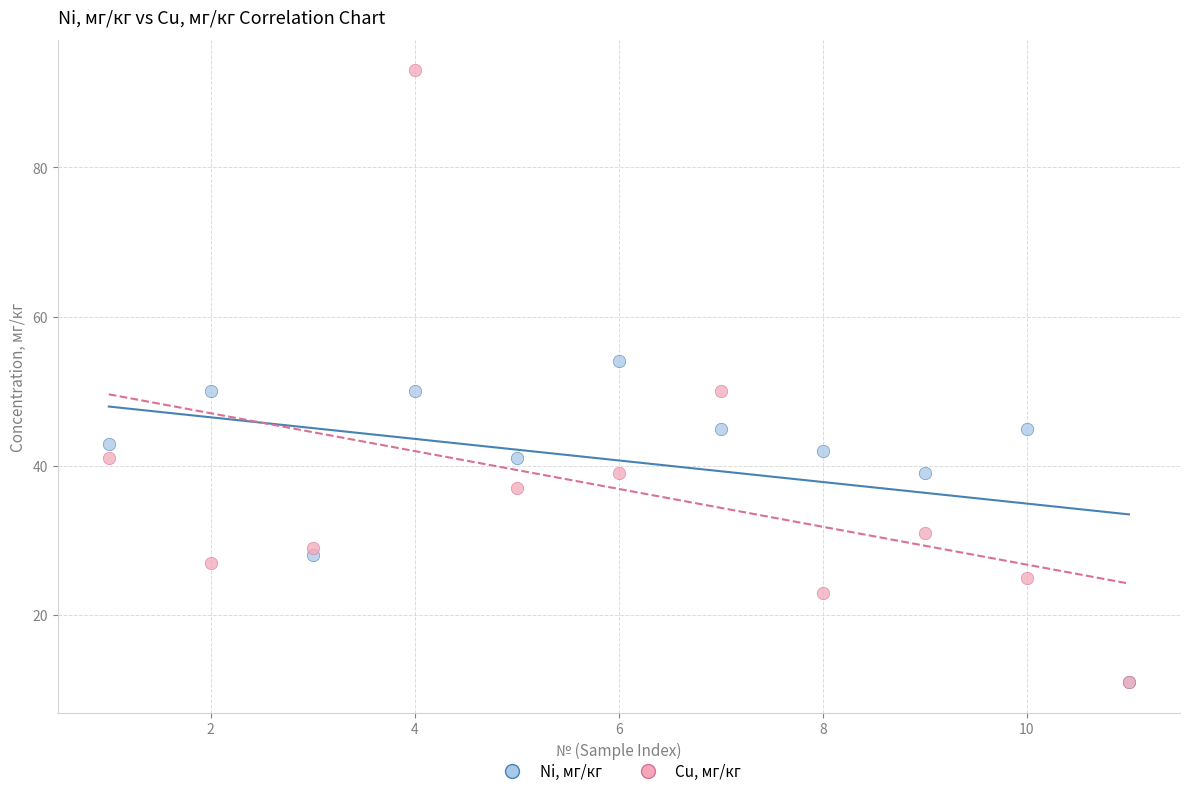

Which series has the widest spread of Y values?

Cu, мг/кг